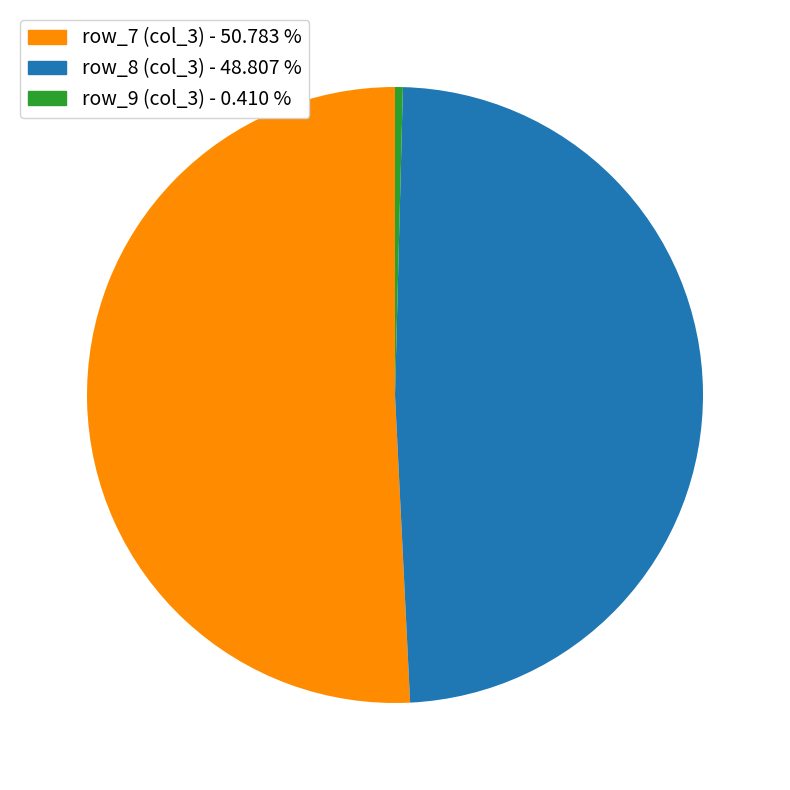

Is there any slice that represents more than half of the pie?

Yes